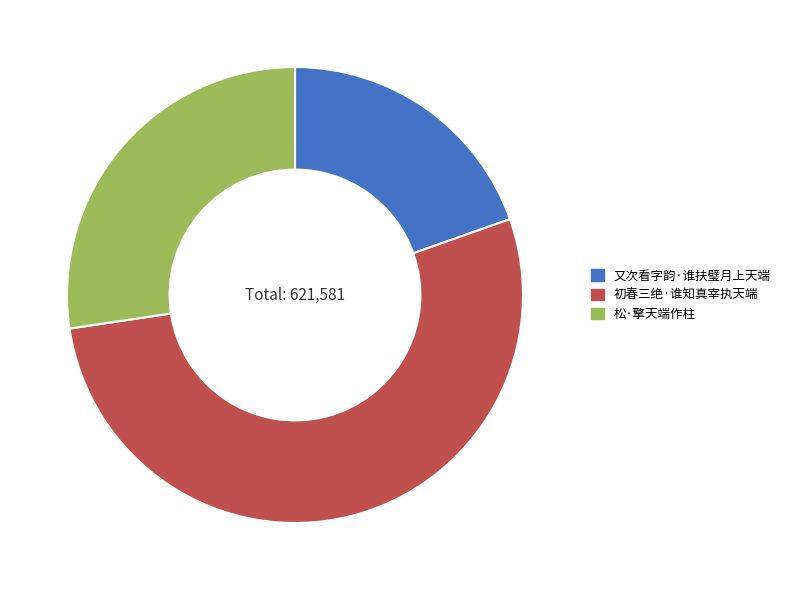

The 初春三绝·谁知真宰执天端 slice represents 59% of the pie. True or false?

False